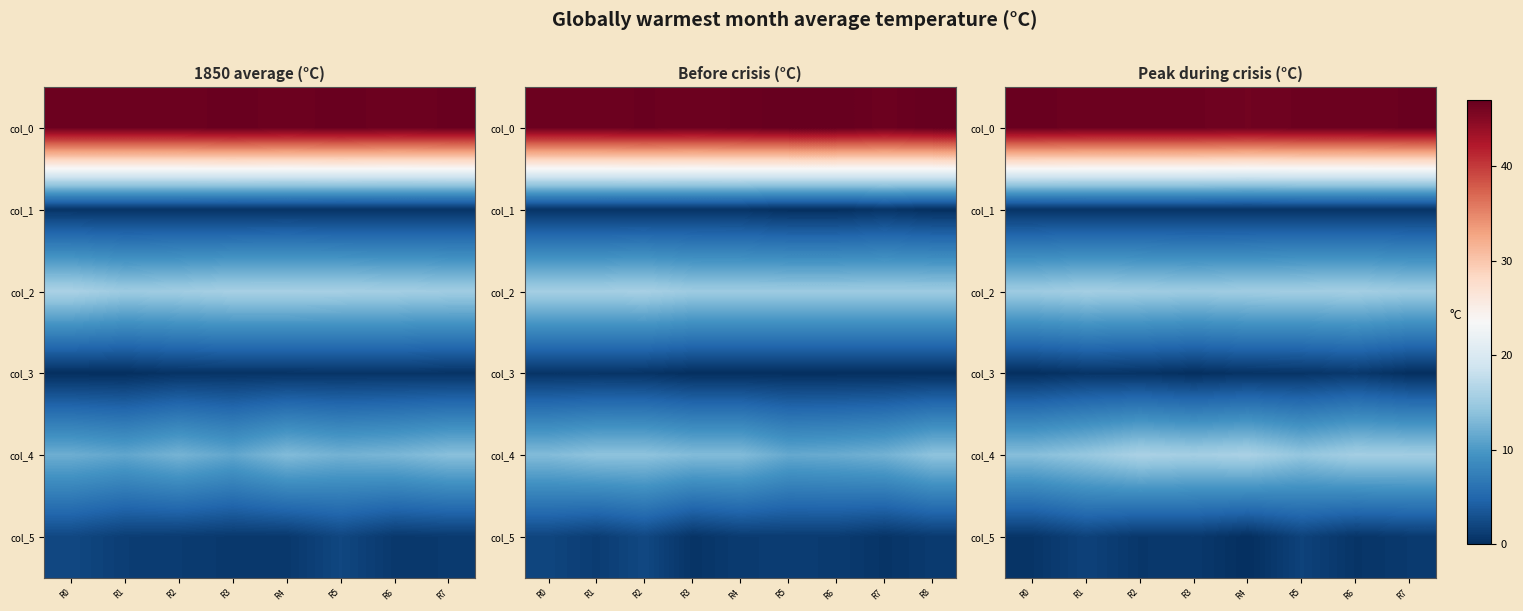

At which label is col_0 closest to 46?

R4